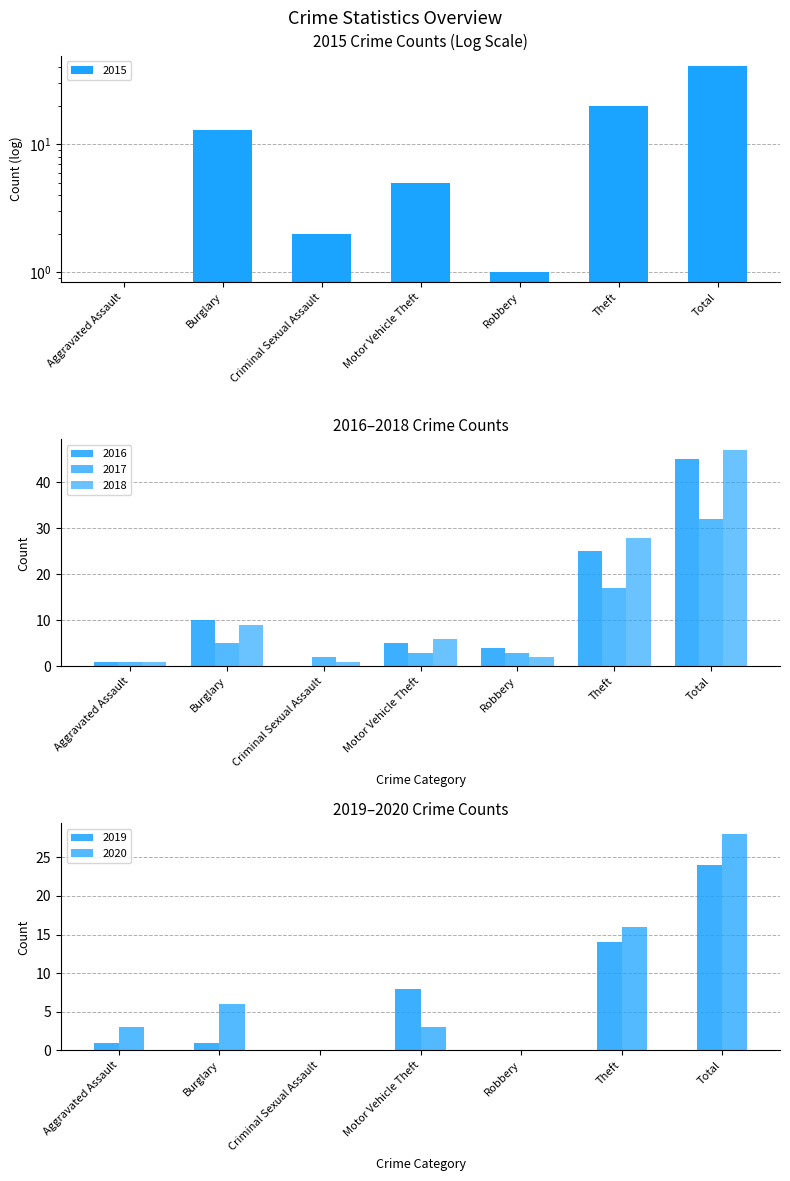

At how many categories does at least one series exceed 9?

3